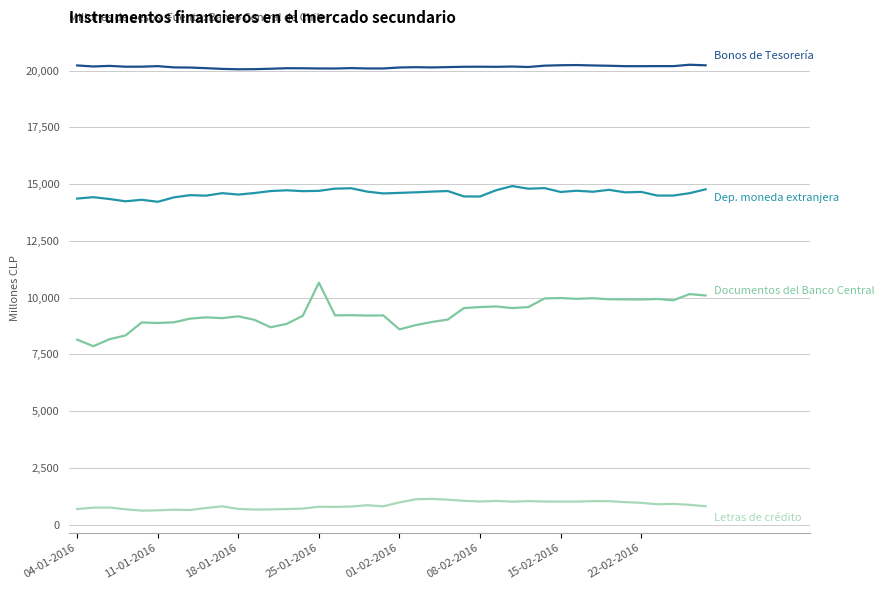

What is the minimum value shown in the chart?

620